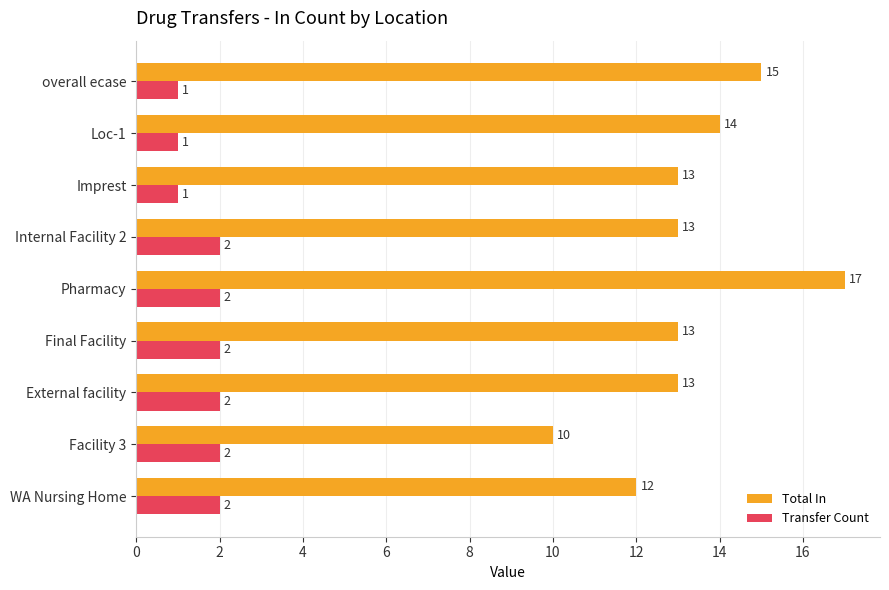

At how many categories does at least one series exceed 16?

1